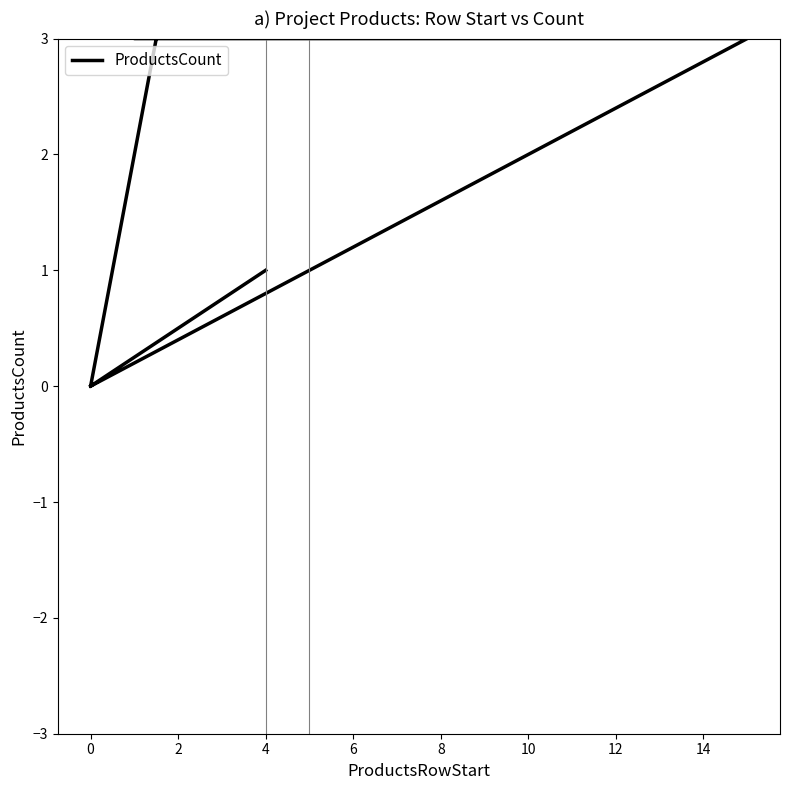

How many points are higher than both their immediate neighbors (excluding endpoints)?

1